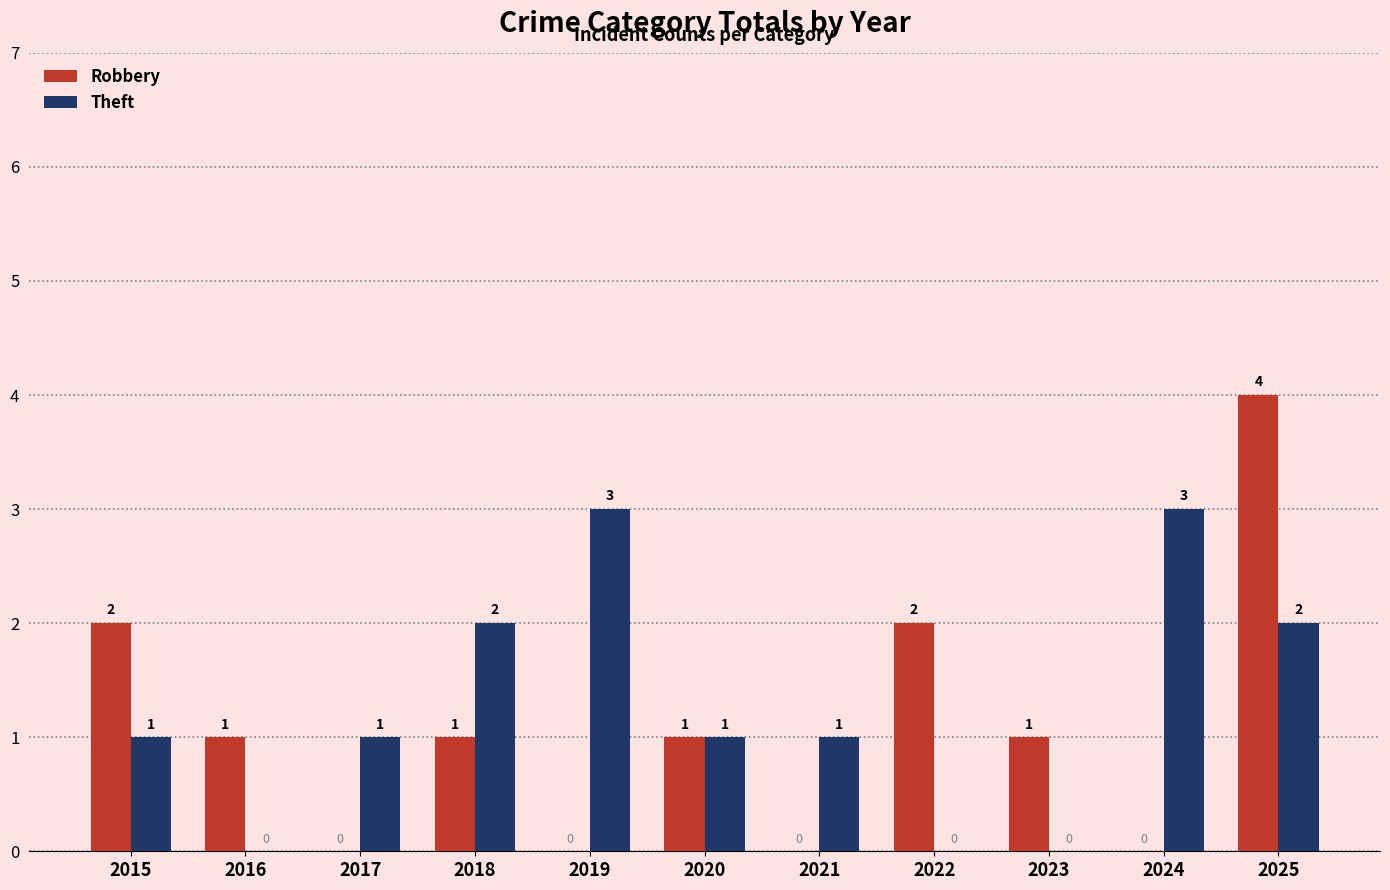

How many Robbery values are between 0 and 2?

10